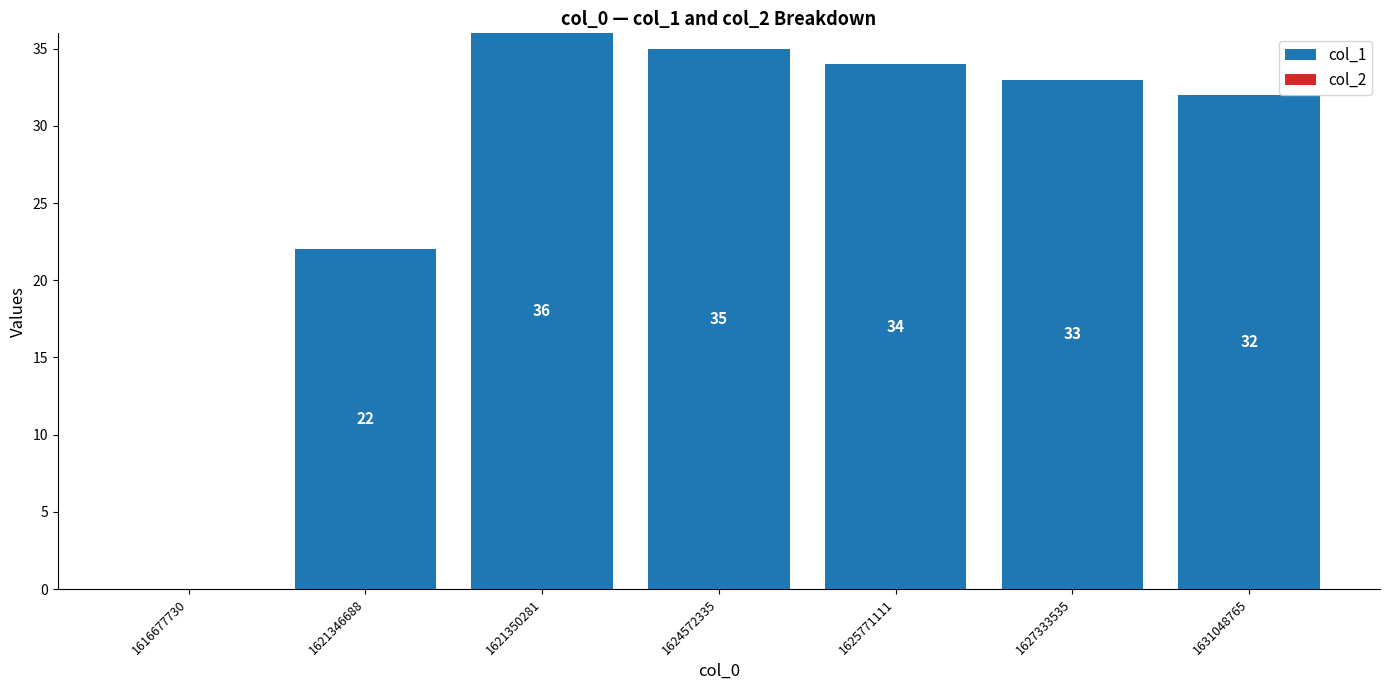

Reading left to right, extract all data points from this chart.

1616677730=0	1621346688=22	1621350281=36	1624572335=35	1625771111=34	1627333535=33	1631048765=32